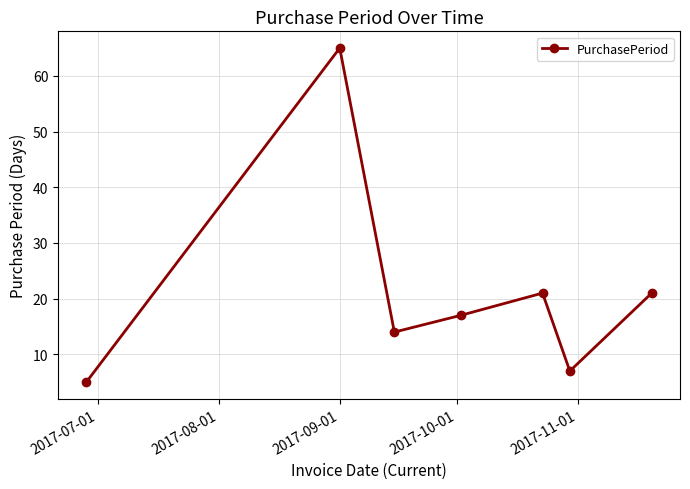

What is the sum of all values?

150